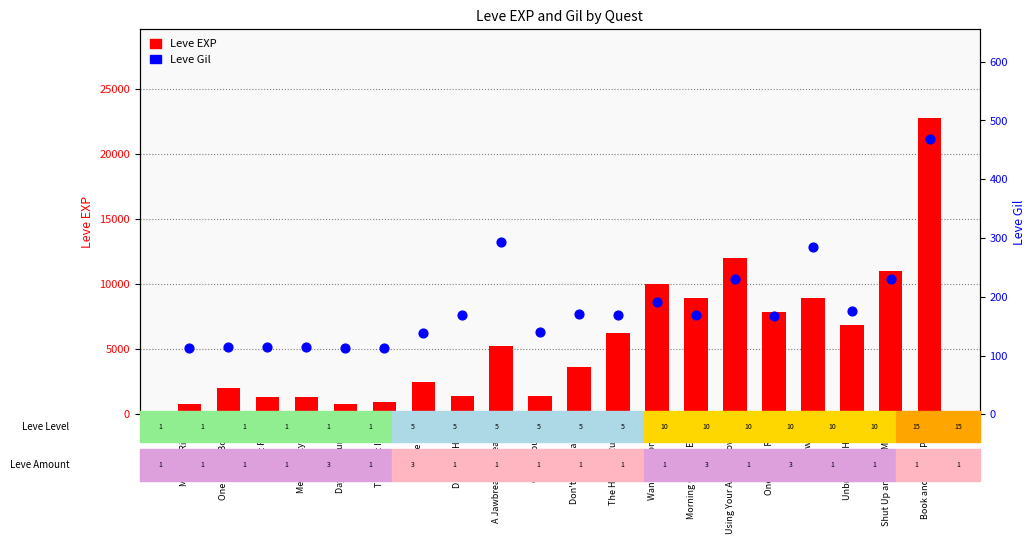

Which series has the widest spread of Y values?

Leve EXP